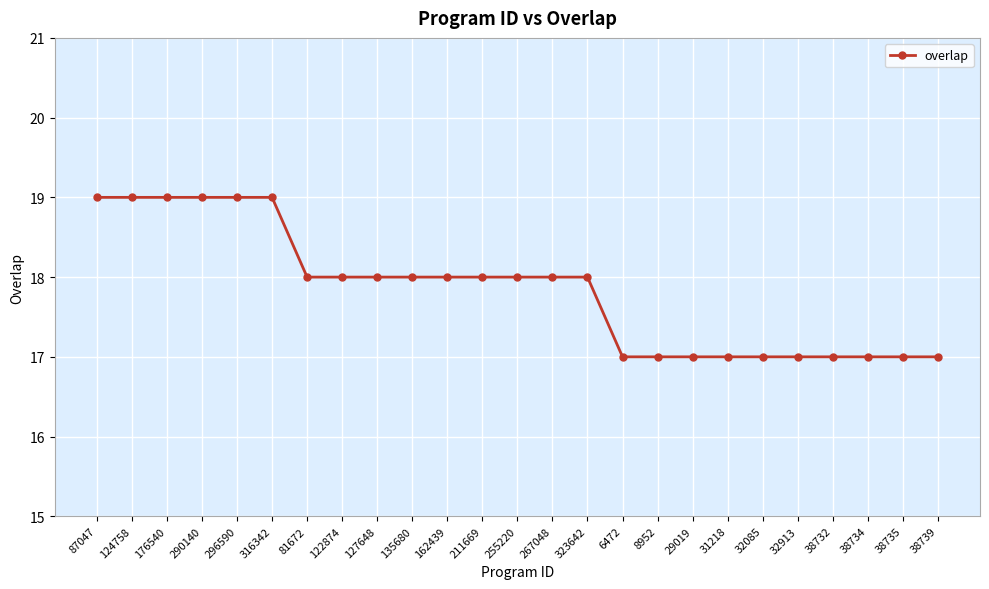

Count the values in the range 17 to 18.

19